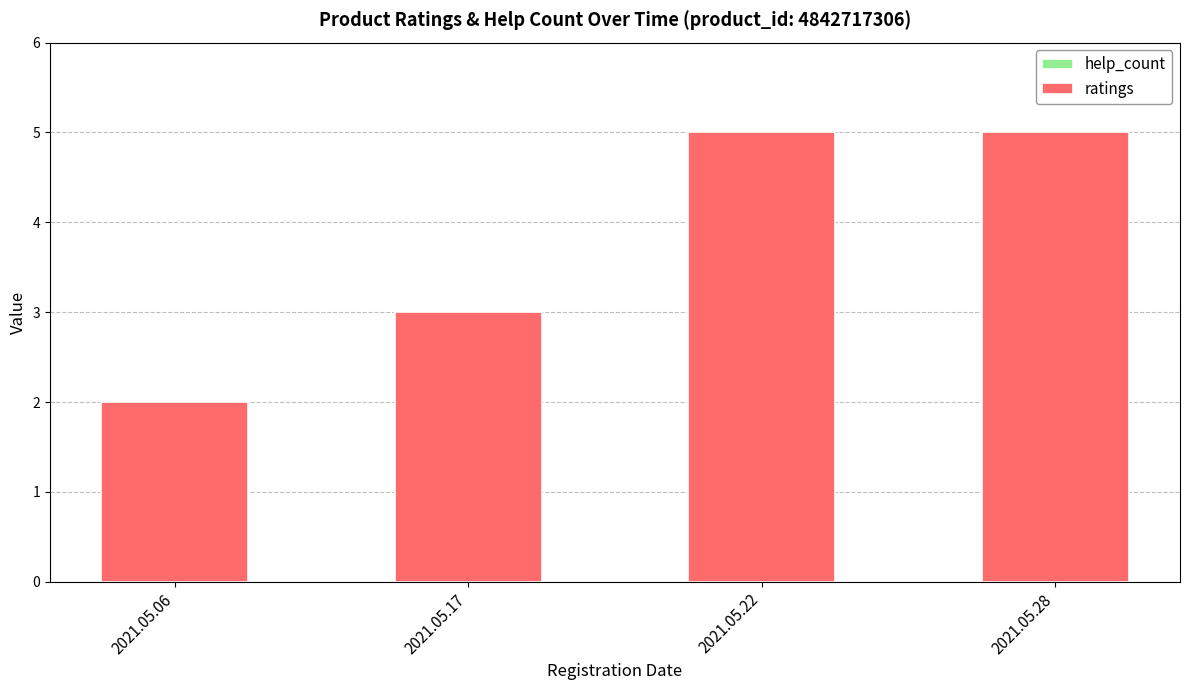

What is the change in value from 2021.05.06 to 2021.05.22?

+3